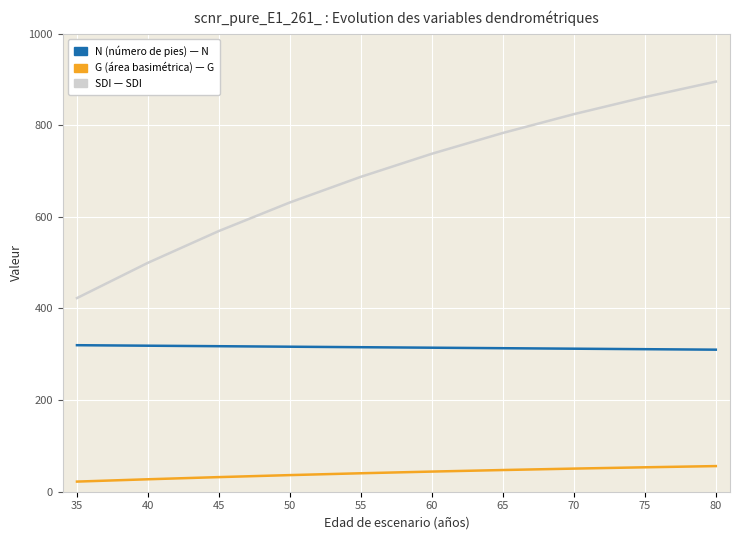

What is the total value across all series at 45?

918.8